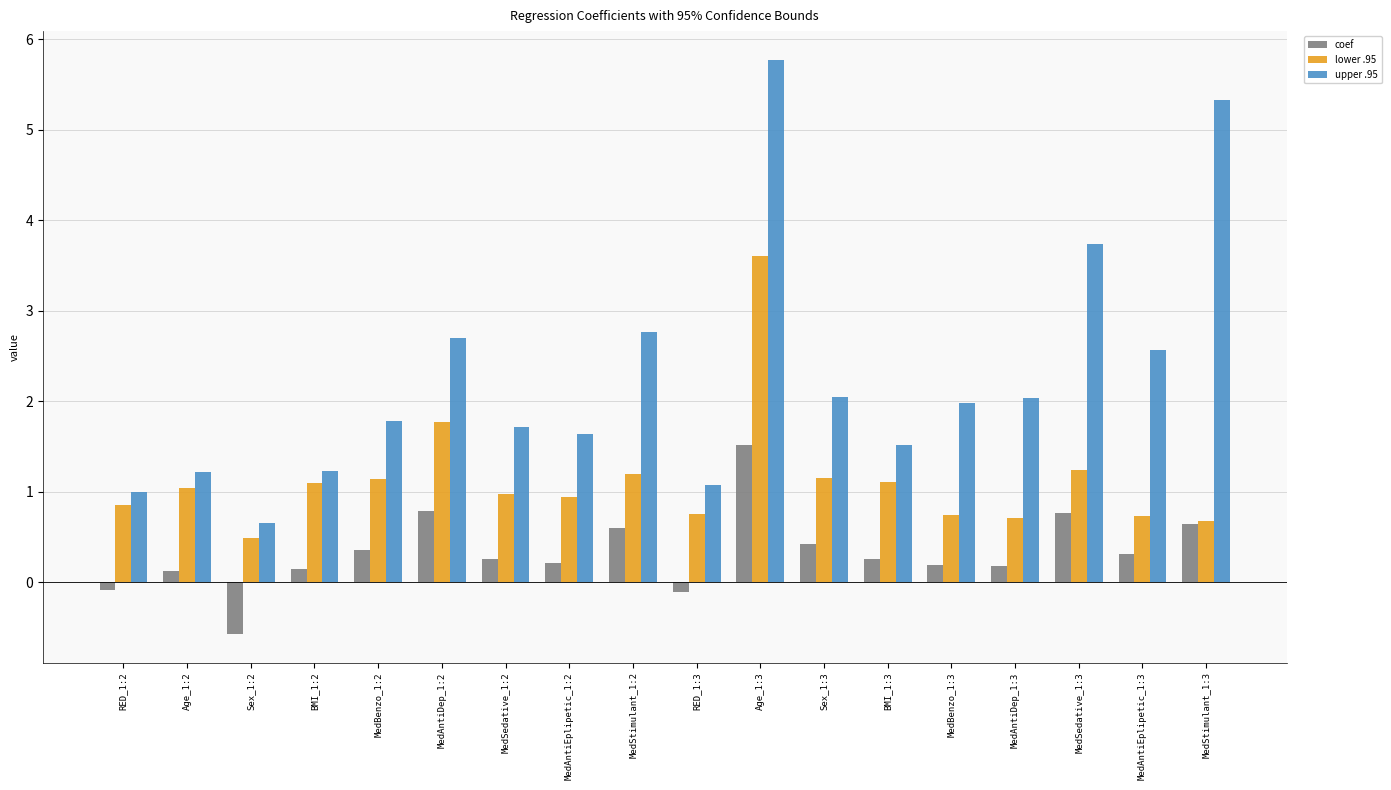

What is the label of the 2nd bar from the right?

MedAntiEplipetic_1:3